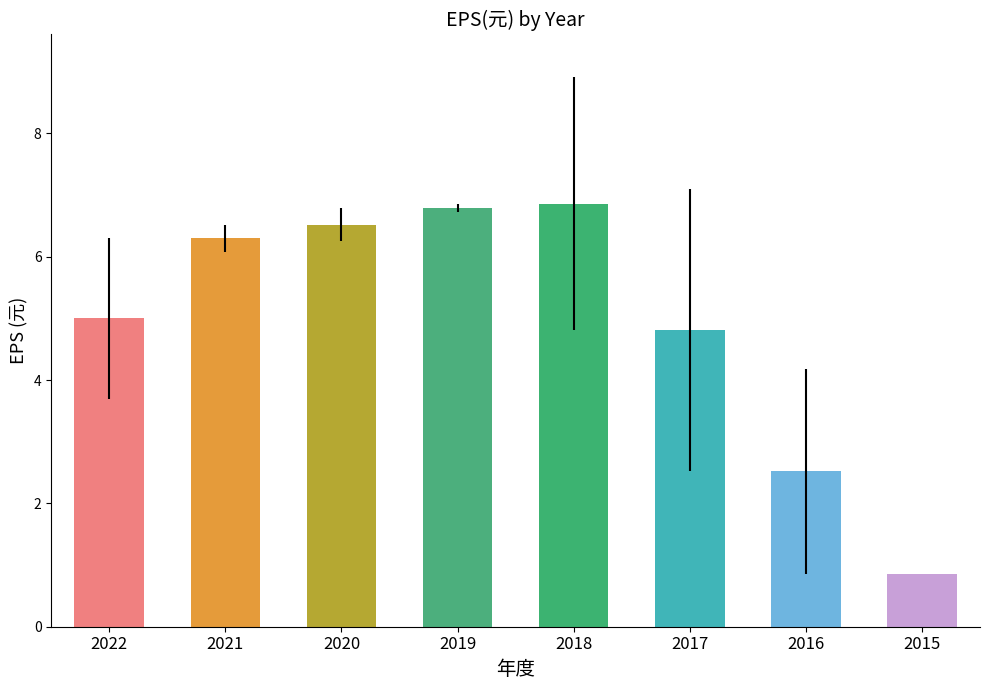

At which category does the chart reach its minimum across all series?

2015